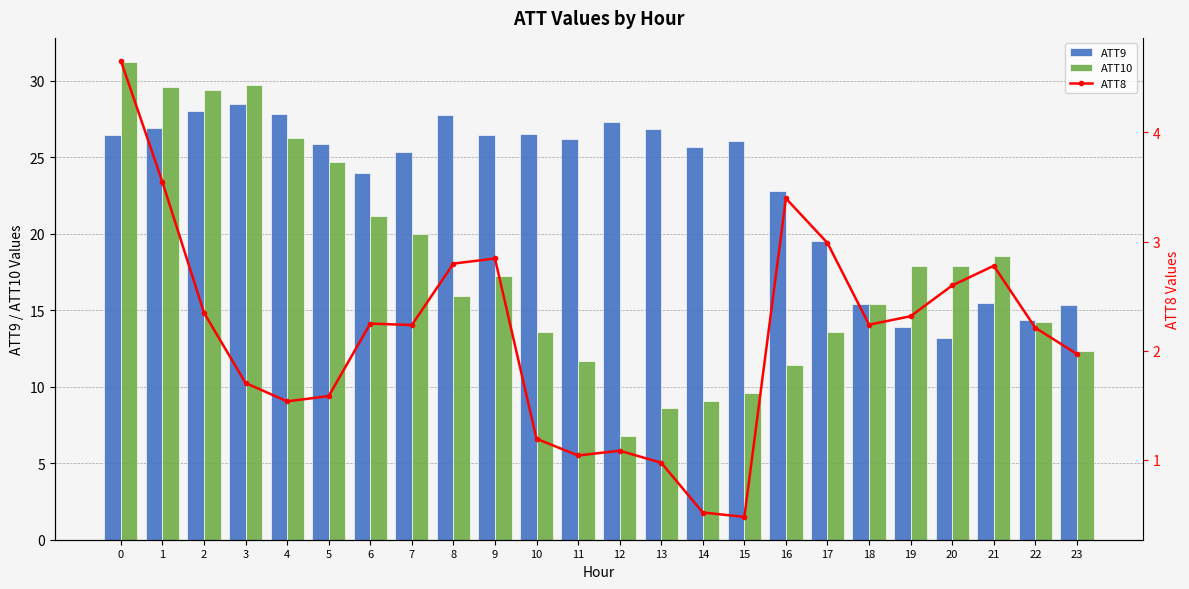

What is the difference between the second highest and minimum values in the ATT10 series?

23.0